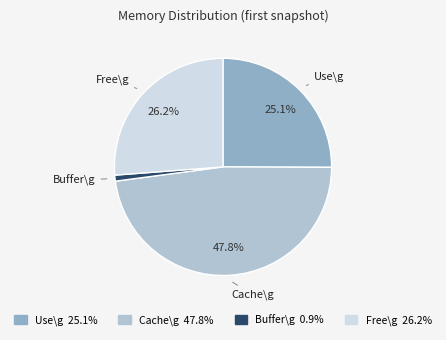

Which category has the smallest portion of the pie?

Buffer\g